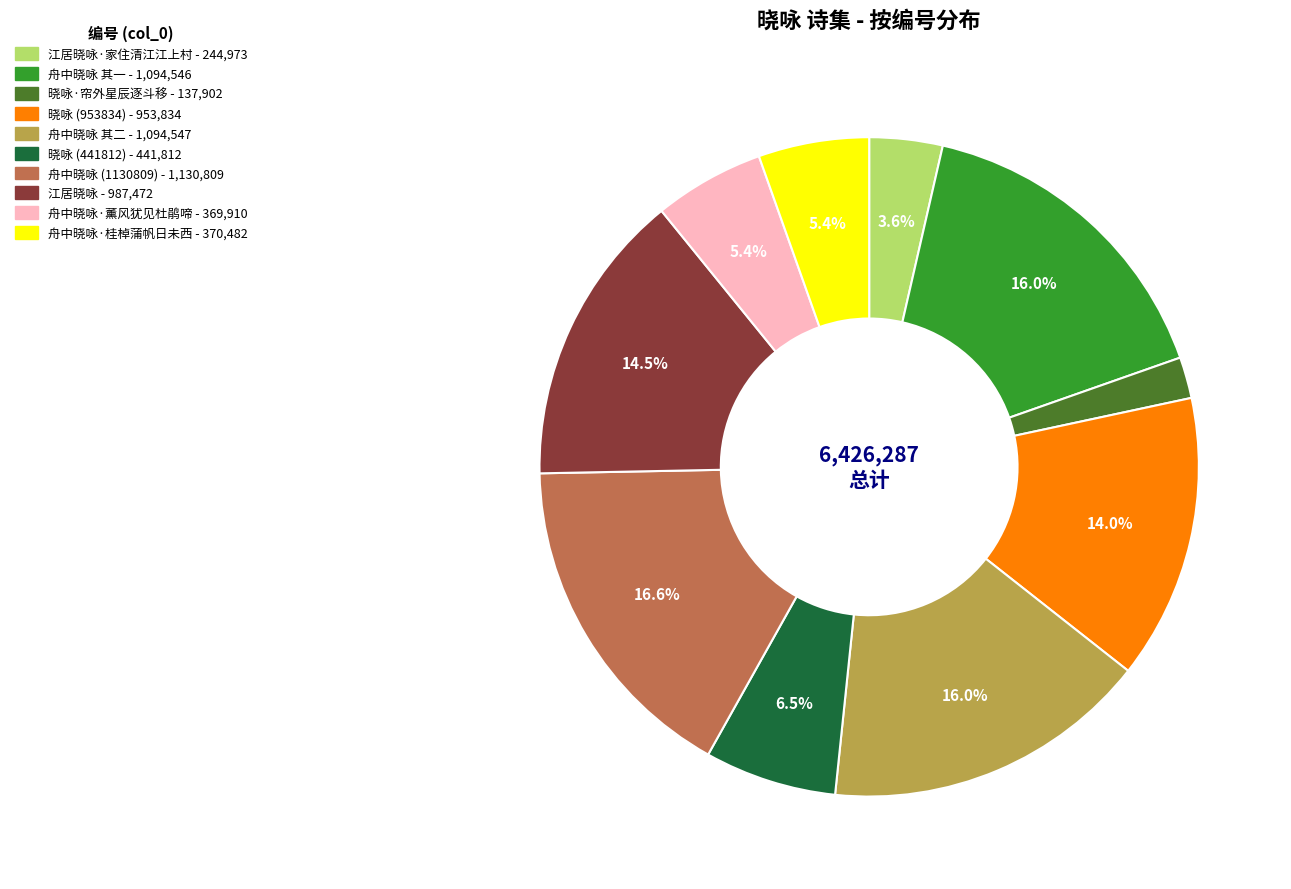

Is there any slice that represents more than half of the pie?

No